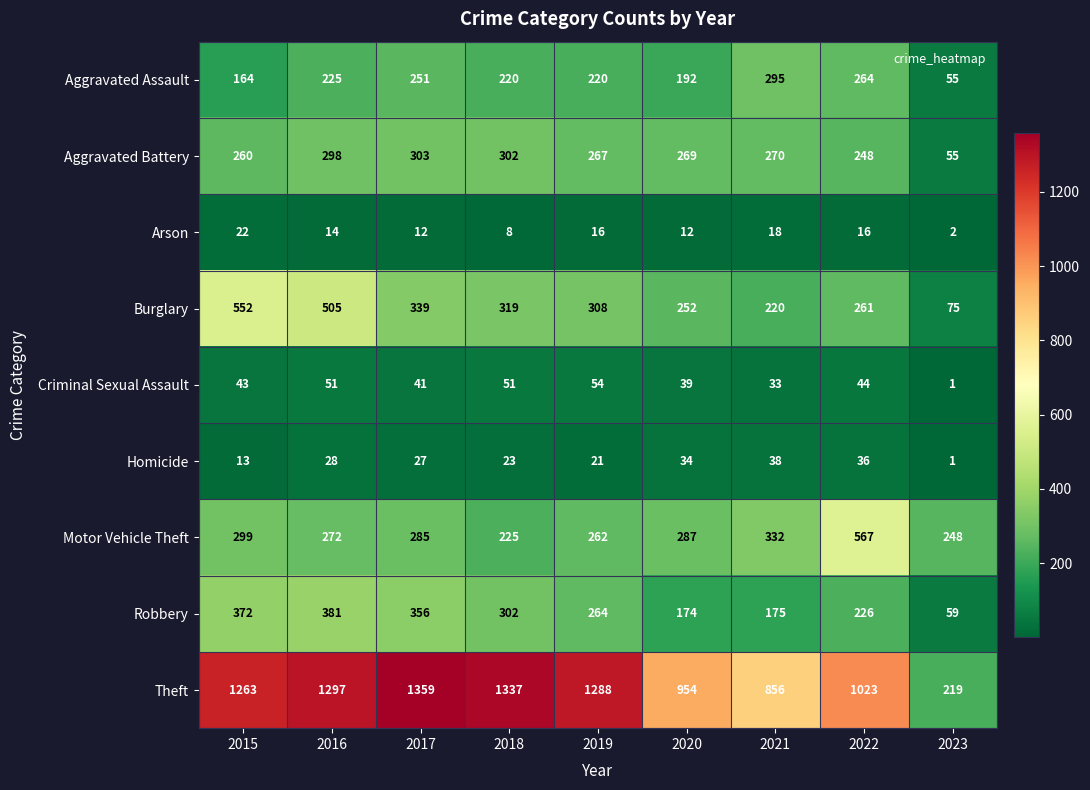

Where is Aggravated Battery nearest to the value 179?

2022